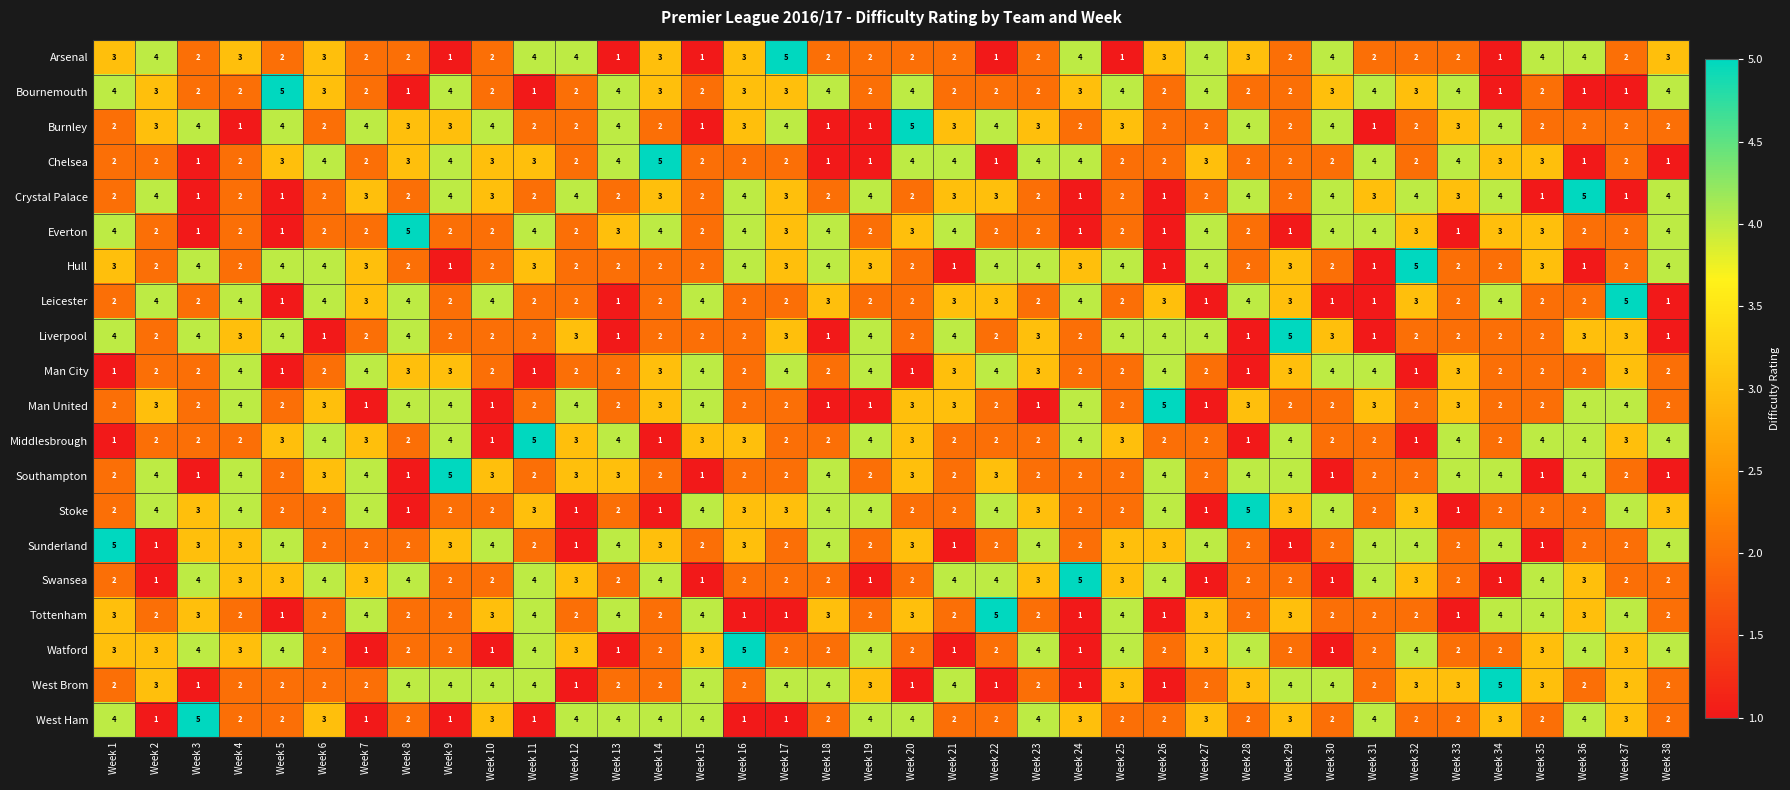

Count the Chelsea values in the range 2 to 4.

31